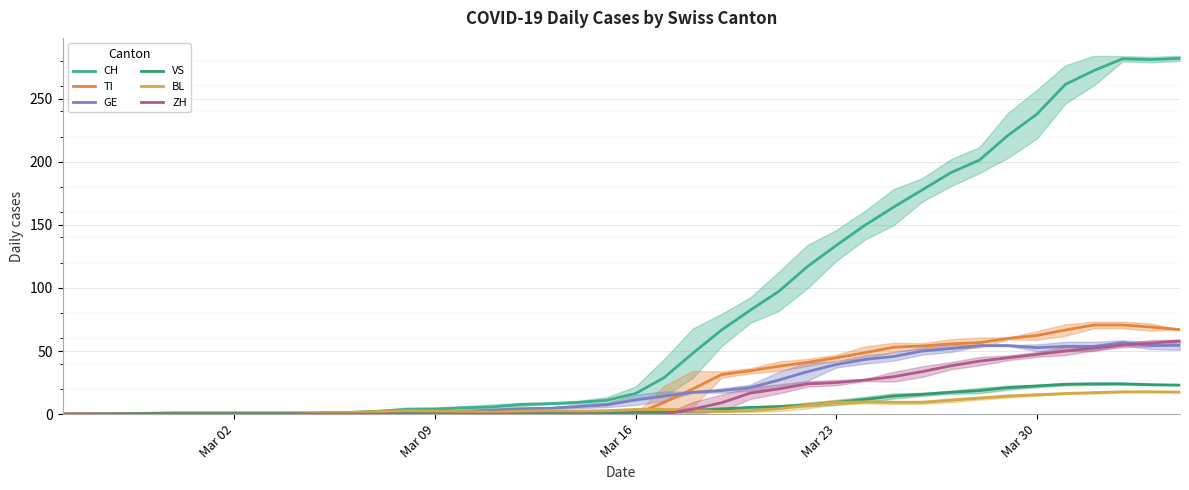

How many lines are shown in the chart?

6